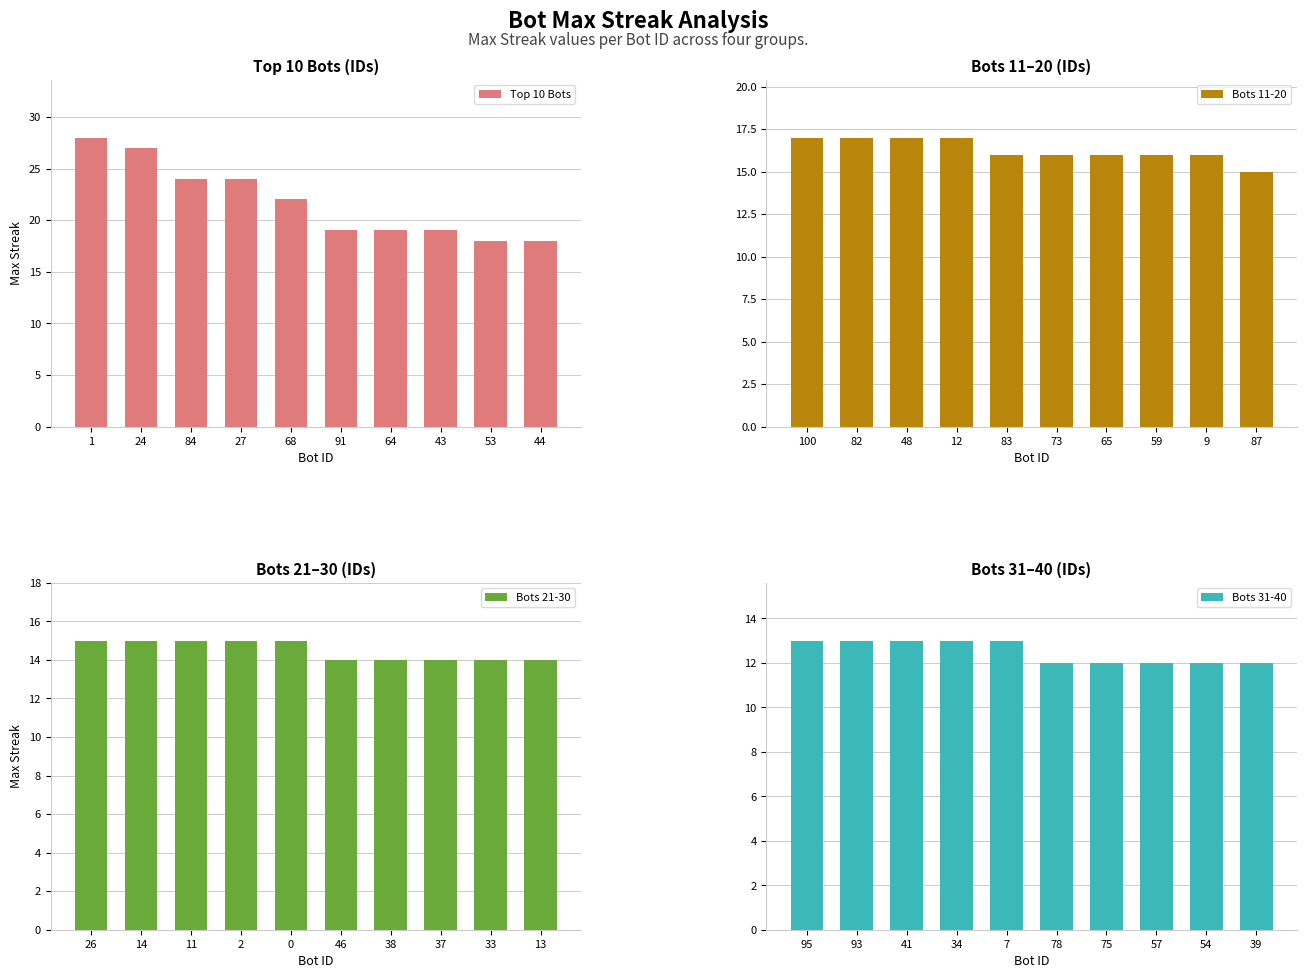

What is the difference between the Bots 11-20 values at 48 and 87?

2